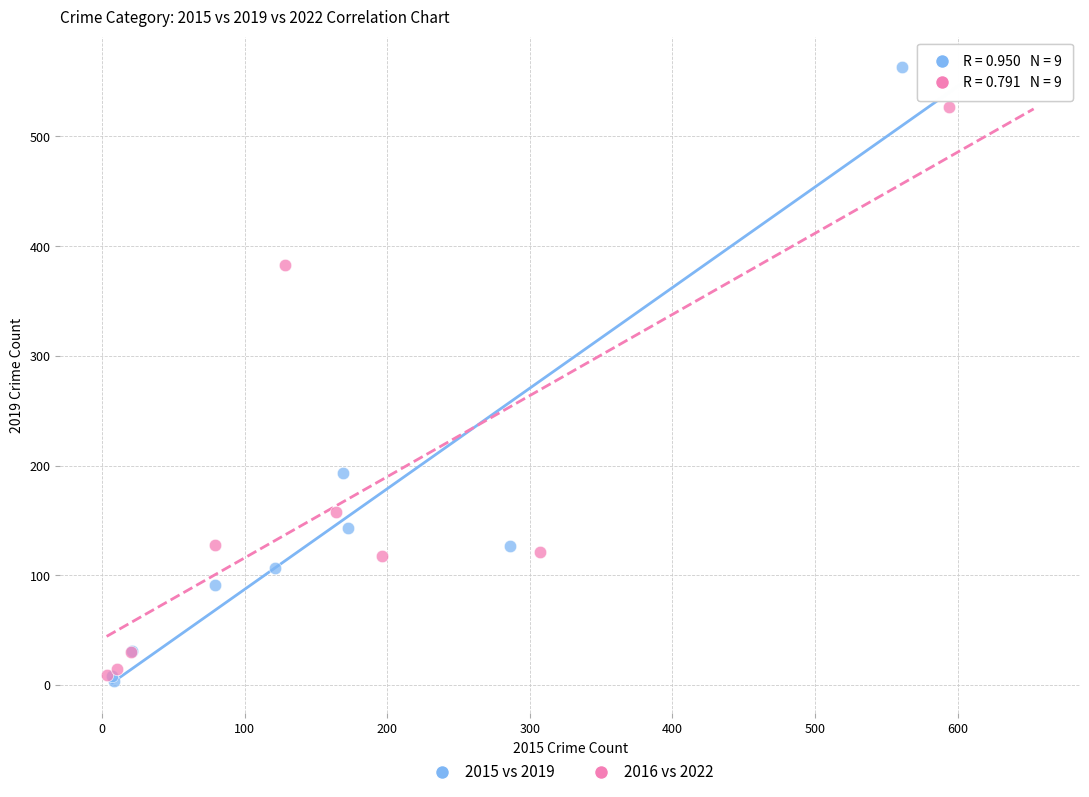

Which series has the largest Y range (max minus min)?

2015 vs 2019